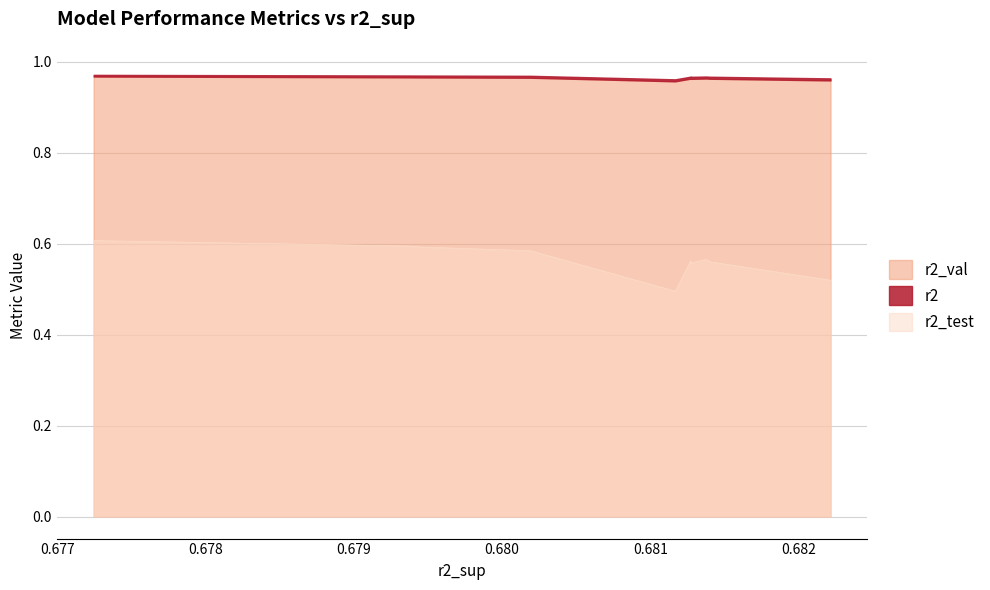

What is the smallest value displayed?

0.5